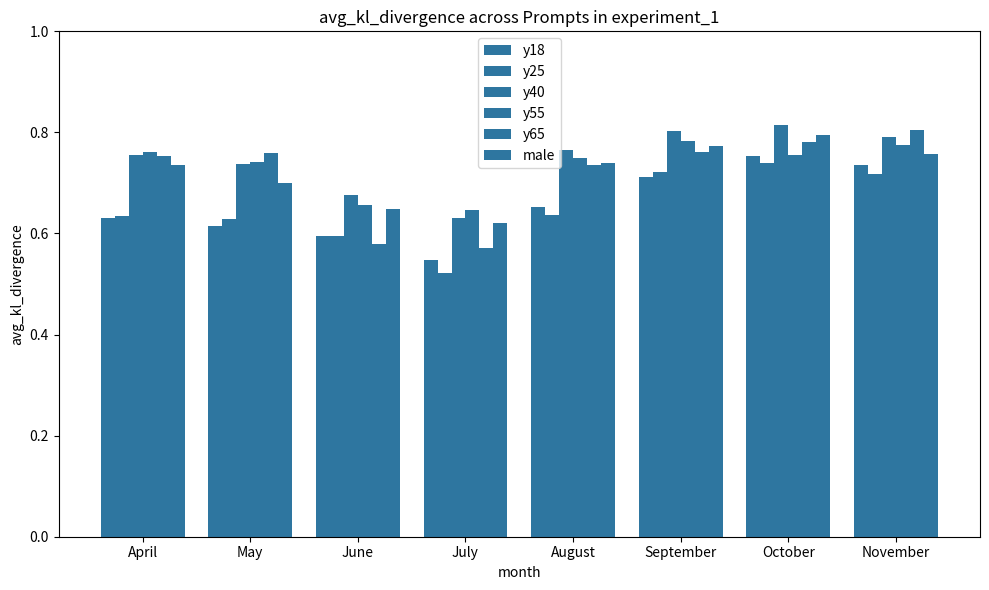

Reading left to right, what are all the values shown in this chart?

y18: April=0.6	May=0.6	June=0.6	July=0.5	August=0.7	September=0.7	October=0.8	November=0.7
y25: April=0.6	May=0.6	June=0.6	July=0.5	August=0.6	September=0.7	October=0.7	November=0.7
y40: April=0.8	May=0.7	June=0.7	July=0.6	August=0.8	September=0.8	October=0.8	November=0.8
y55: April=0.8	May=0.7	June=0.7	July=0.6	August=0.7	September=0.8	October=0.8	November=0.8
y65: April=0.8	May=0.8	June=0.6	July=0.6	August=0.7	September=0.8	October=0.8	November=0.8
male: April=0.7	May=0.7	June=0.6	July=0.6	August=0.7	September=0.8	October=0.8	November=0.8